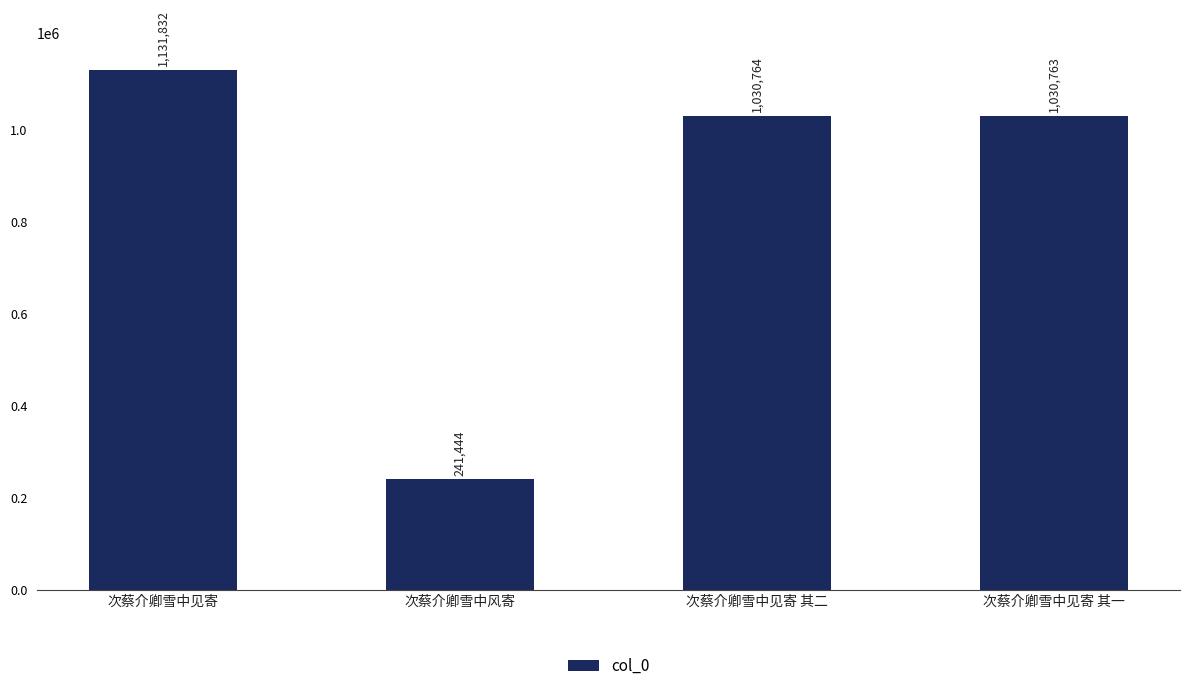

What is the greatest value displayed?

1131832